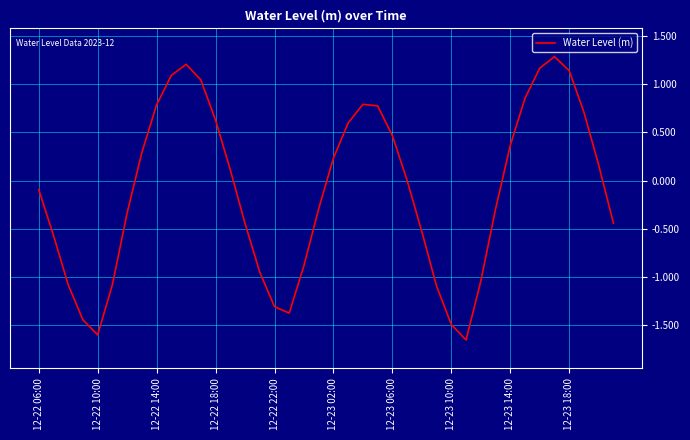

What is the difference between the maximum and minimum values?

2.9